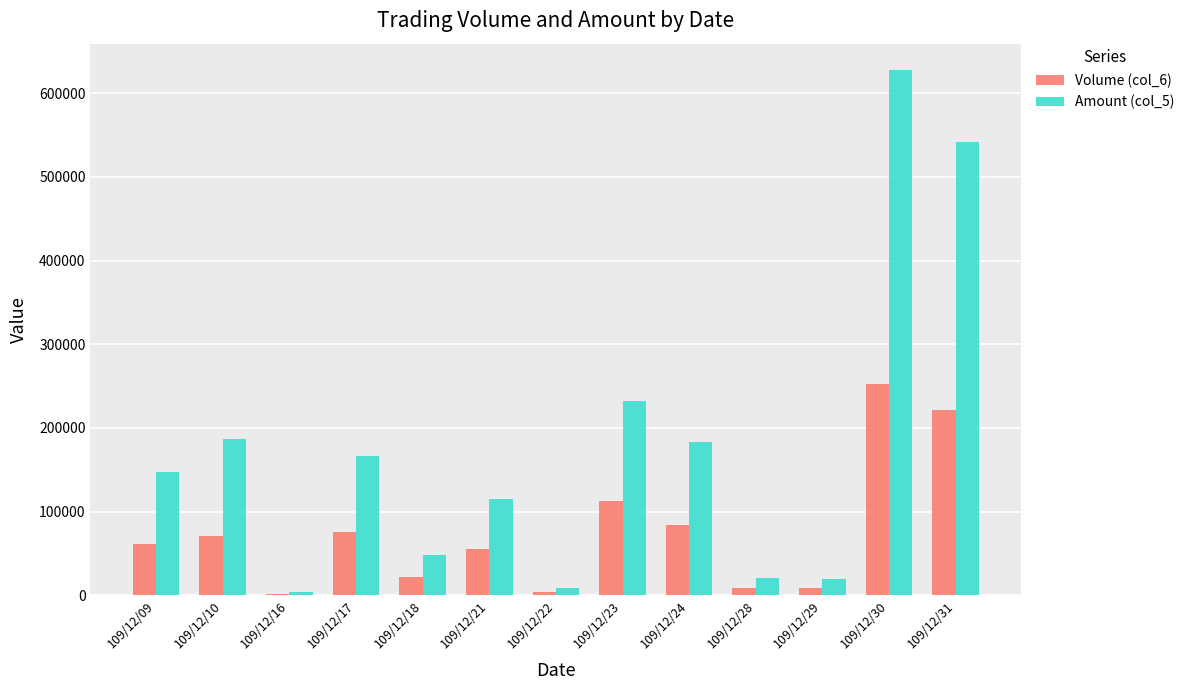

At how many categories does at least one series exceed 562614?

1